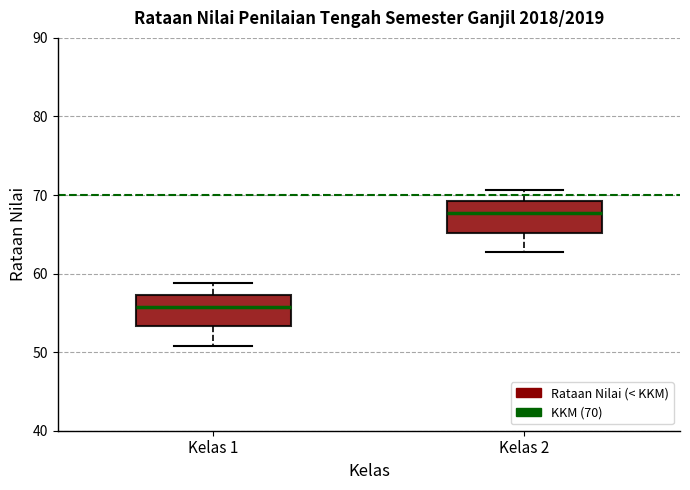

Where does the upper whisker of the box for Kelas 2 end on the y-axis? The values are not printed on the chart, so give them approximately, as read against the axis.

71